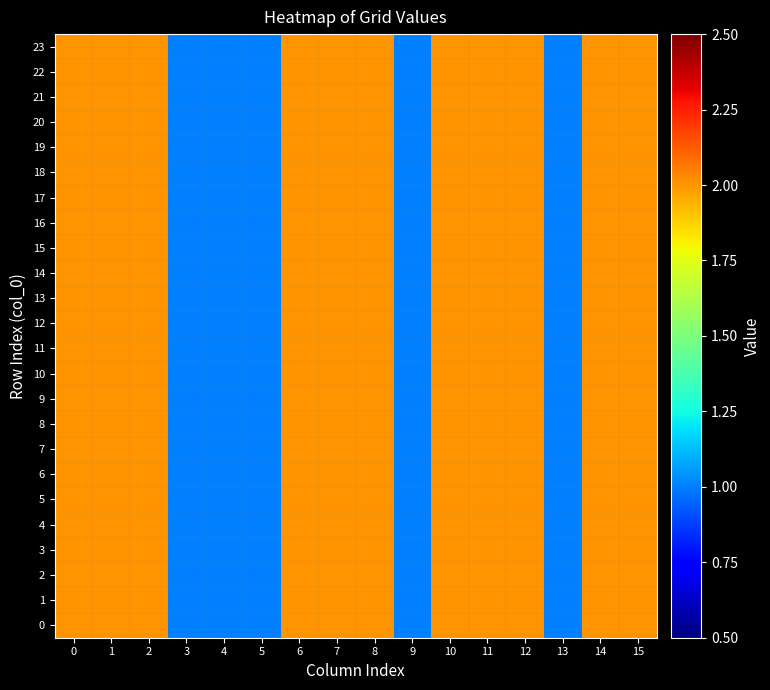

What is the maximum value shown in the chart?

2